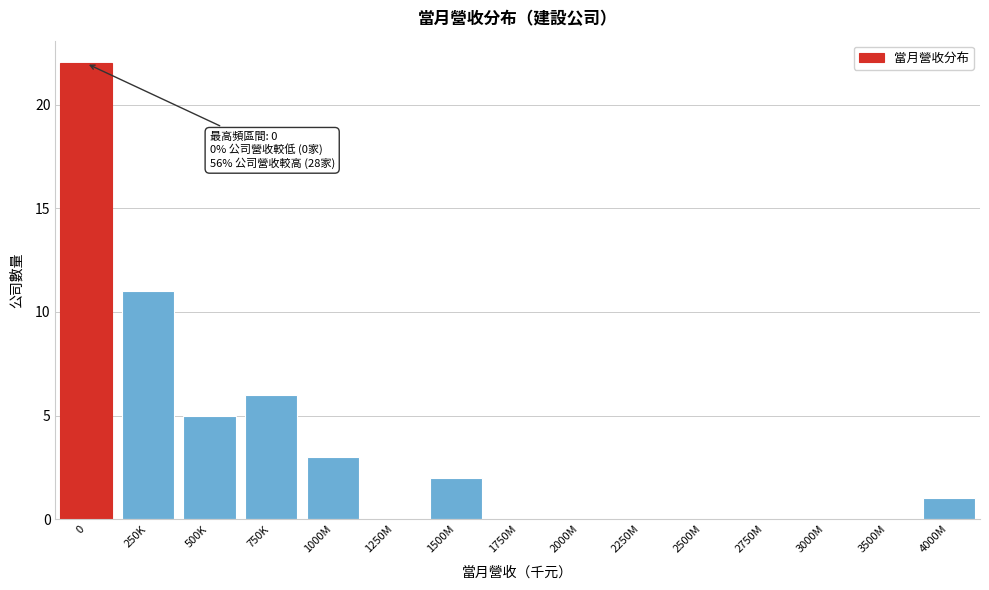

Reading left to right, transcribe all the data shown in this chart.

0=22	250K=11	500K=5	750K=6	1000M=3	1250M=0	1500M=2	1750M=0	2000M=0	2250M=0	2500M=0	2750M=0	3000M=0	3500M=0	4000M=1